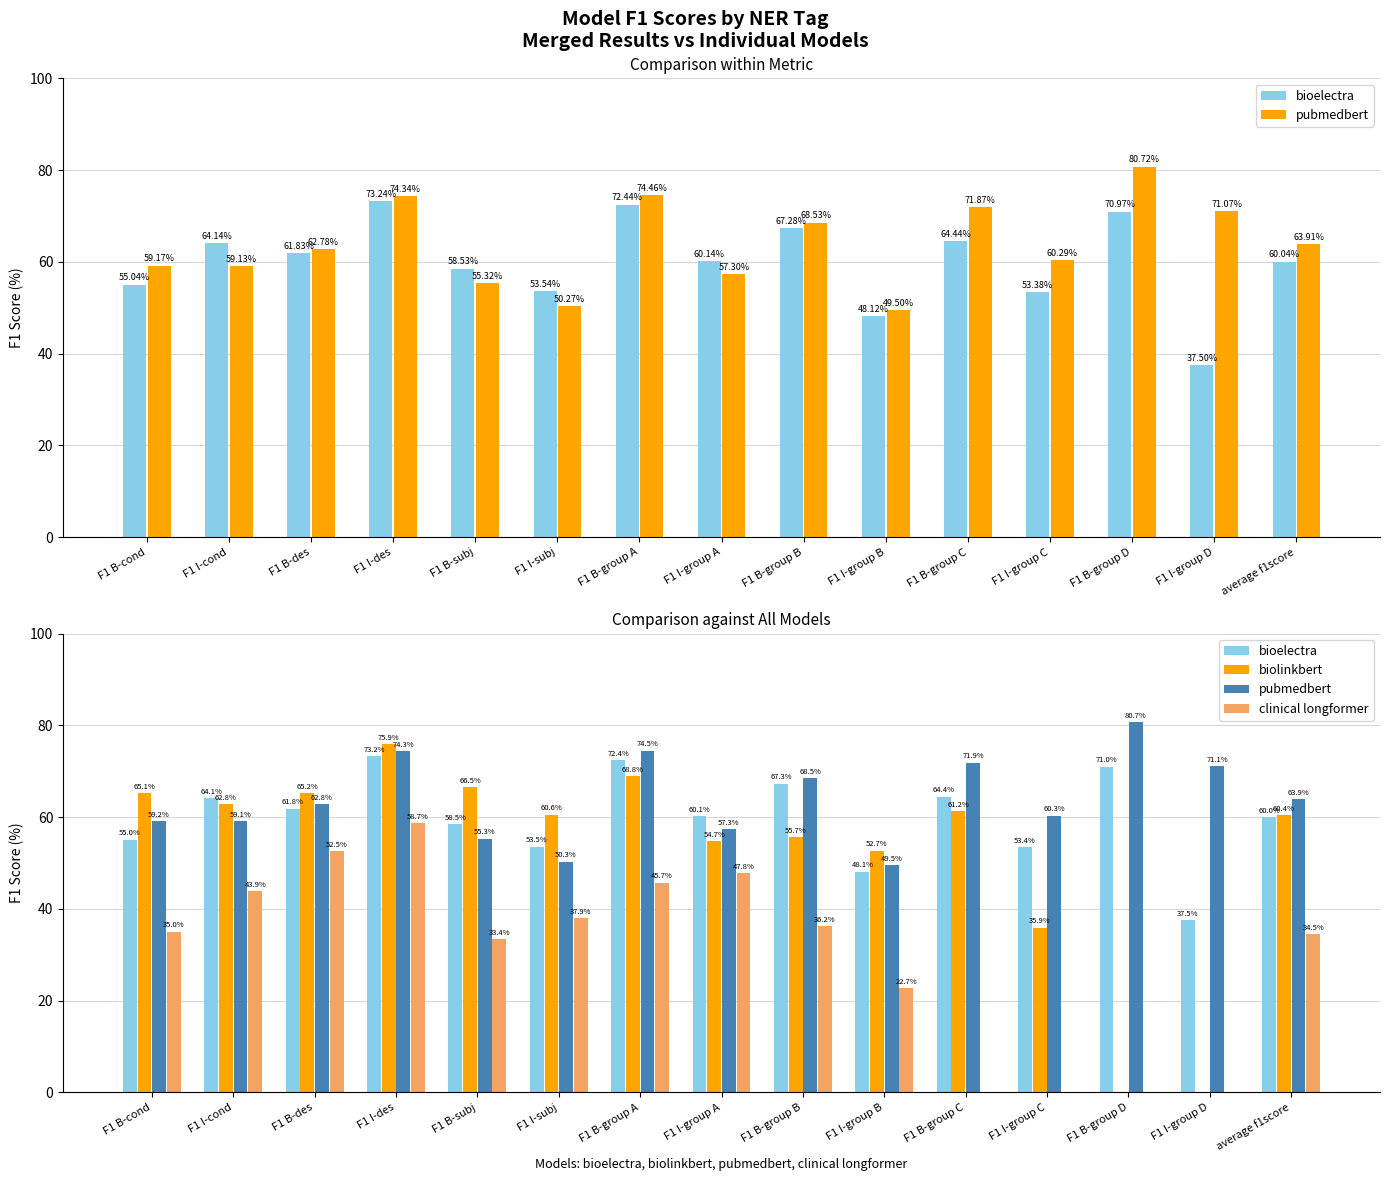

Are the bars horizontal?

No